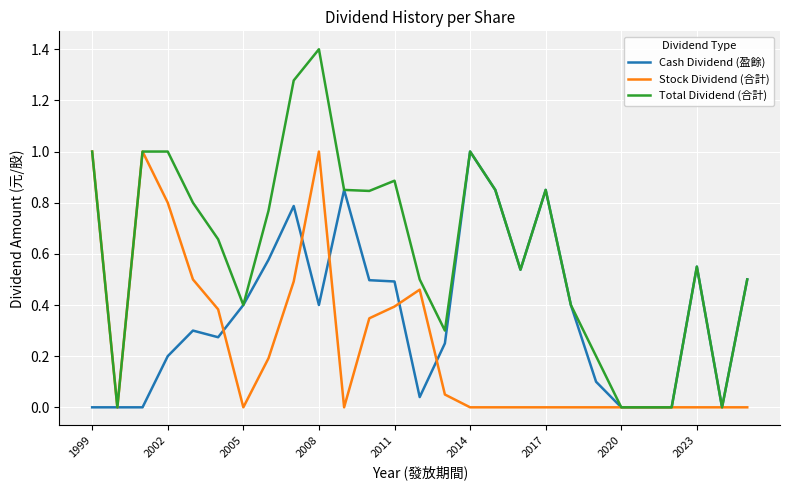

Rank the series by their average value, from lowest to highest.

Stock Dividend (合計), Cash Dividend (盈餘), Total Dividend (合計)